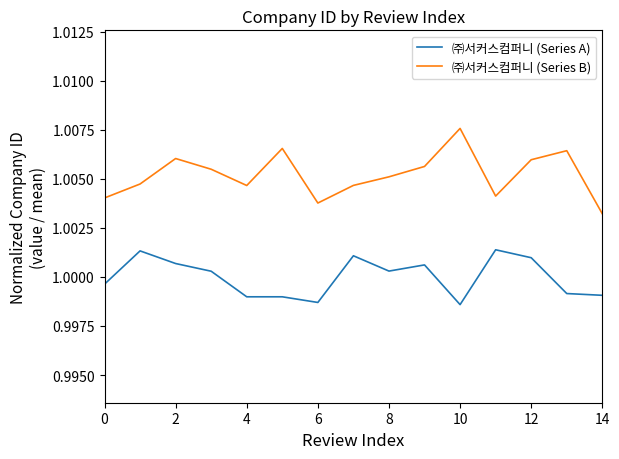

True or false: ㈜서커스컴퍼니 (Series A) and ㈜서커스컴퍼니 (Series B) intersect in this chart.

False